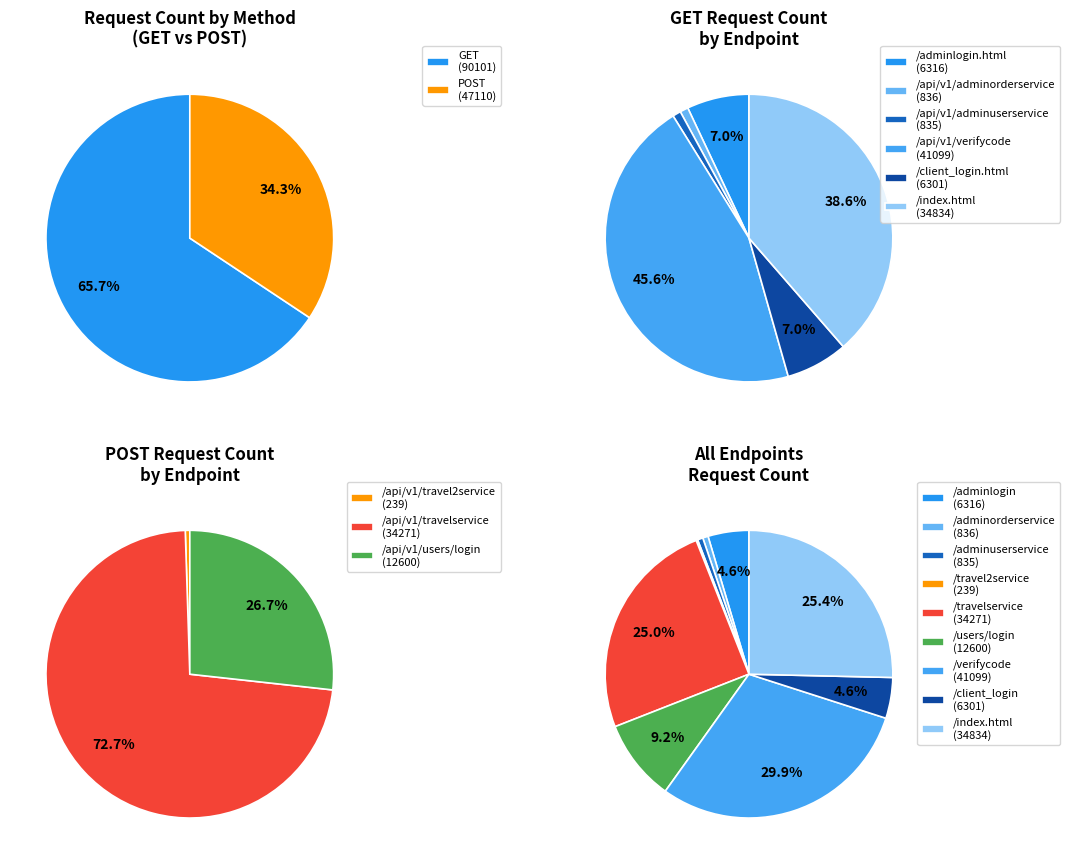

Which slice is the largest?

GET /api/v1/verifycode/generate